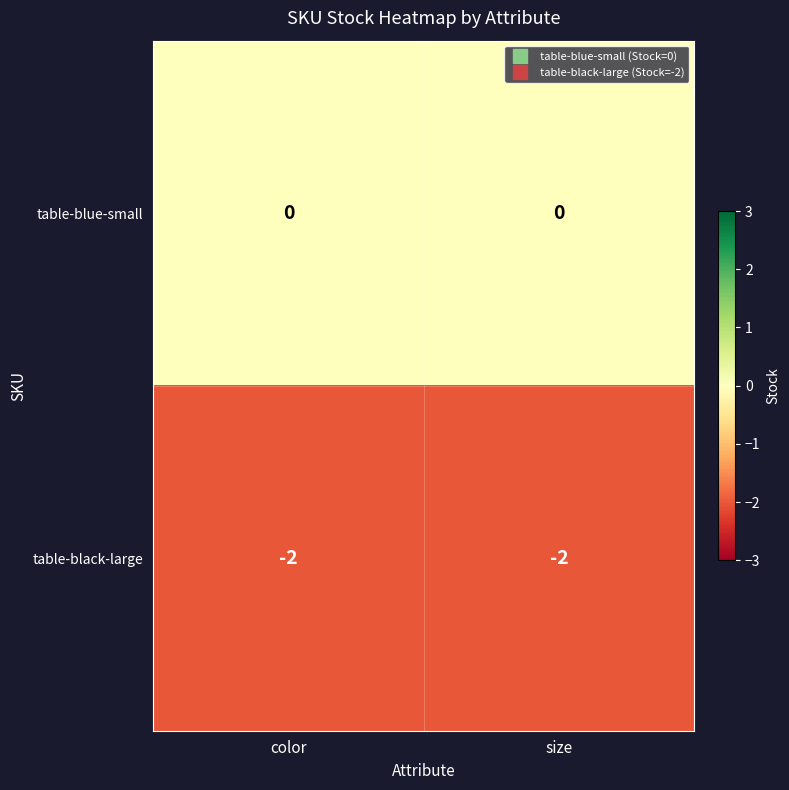

What is the sum of the table-black-large values at color and size?

-4